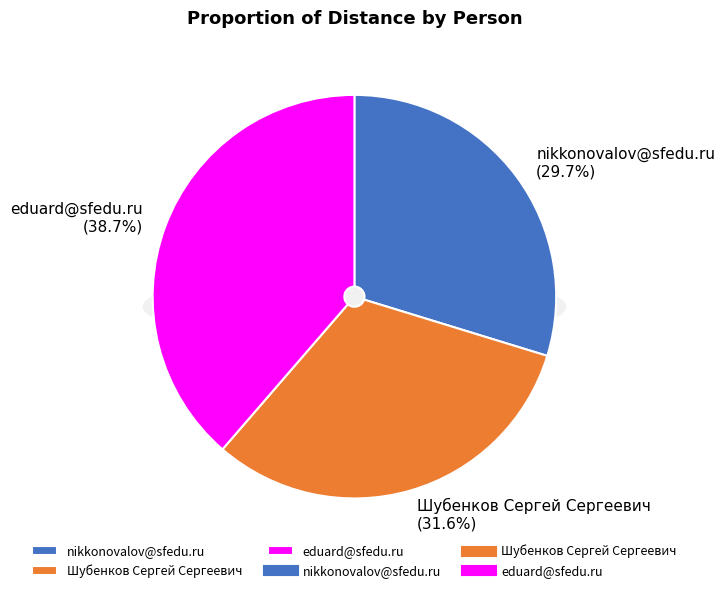

True or false: eduard@sfedu.ru accounts for 51% of the total.

False